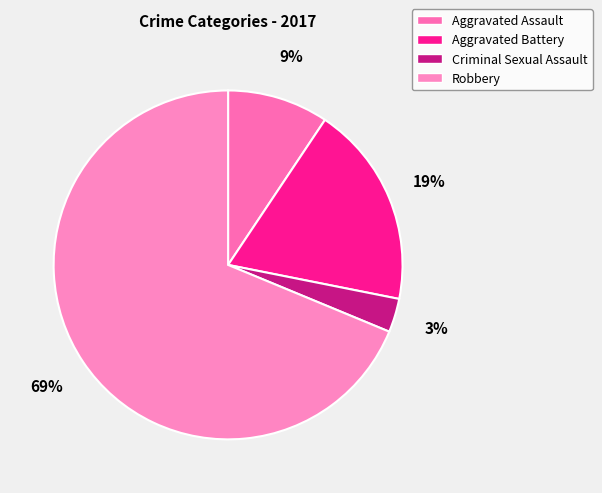

How many slices are in this pie chart?

4